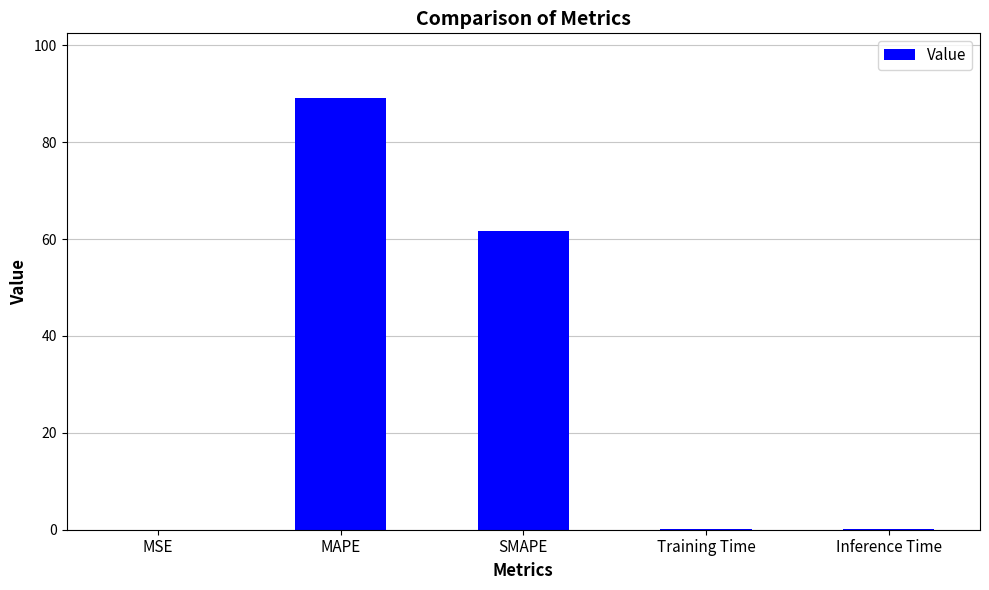

Which label corresponds to the largest value in the chart?

MAPE